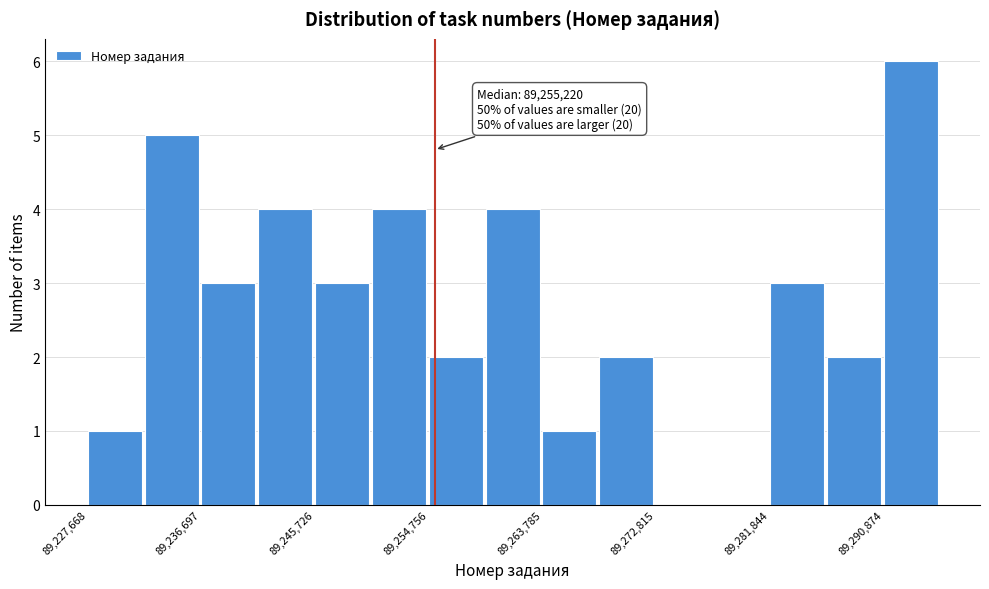

Over which range of the x-axis is the bar tallest?

89291000 to 89295000